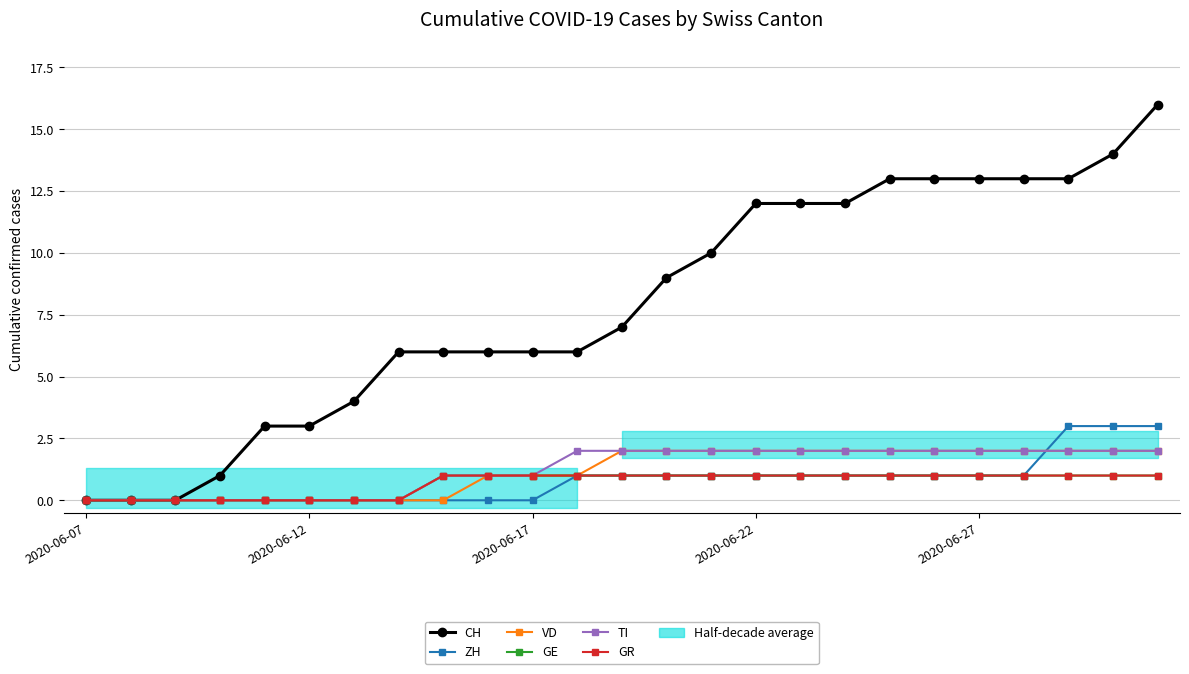

What is the average value of the ZH series?

1